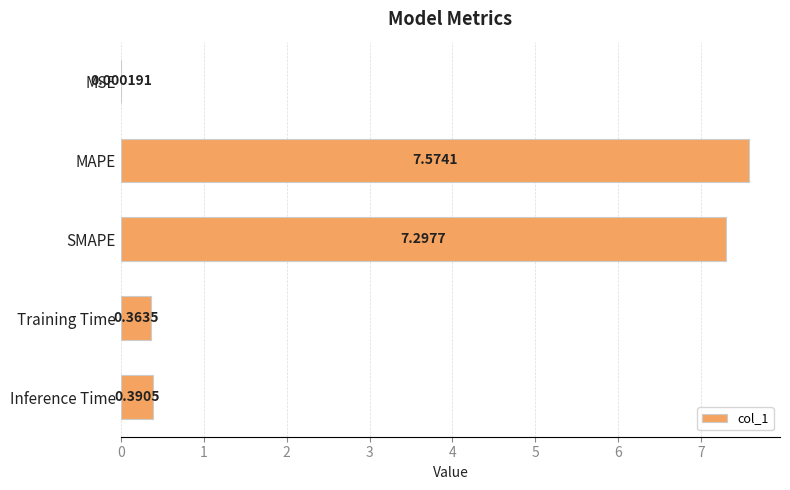

What is the change in value from MAPE to Inference Time?

-7.2